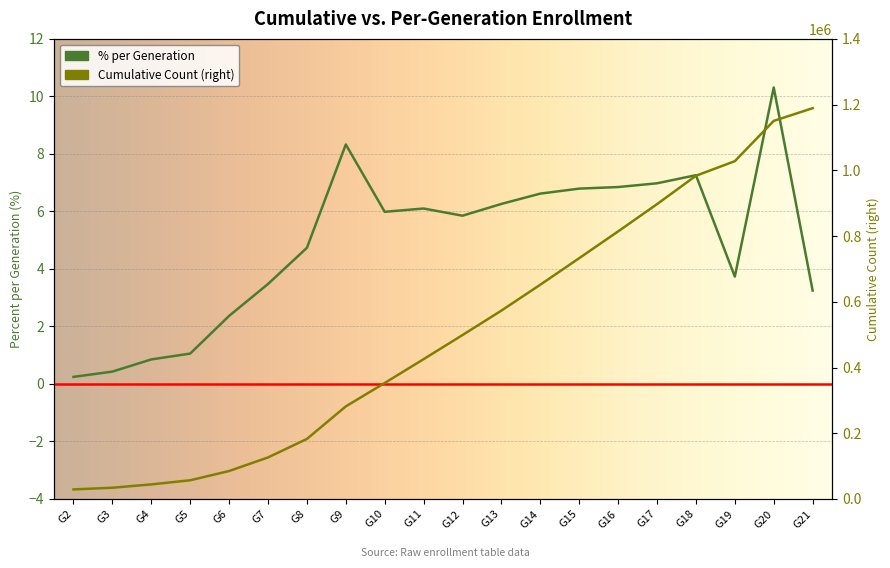

Which series has the largest total across all categories?

Cumulative Count